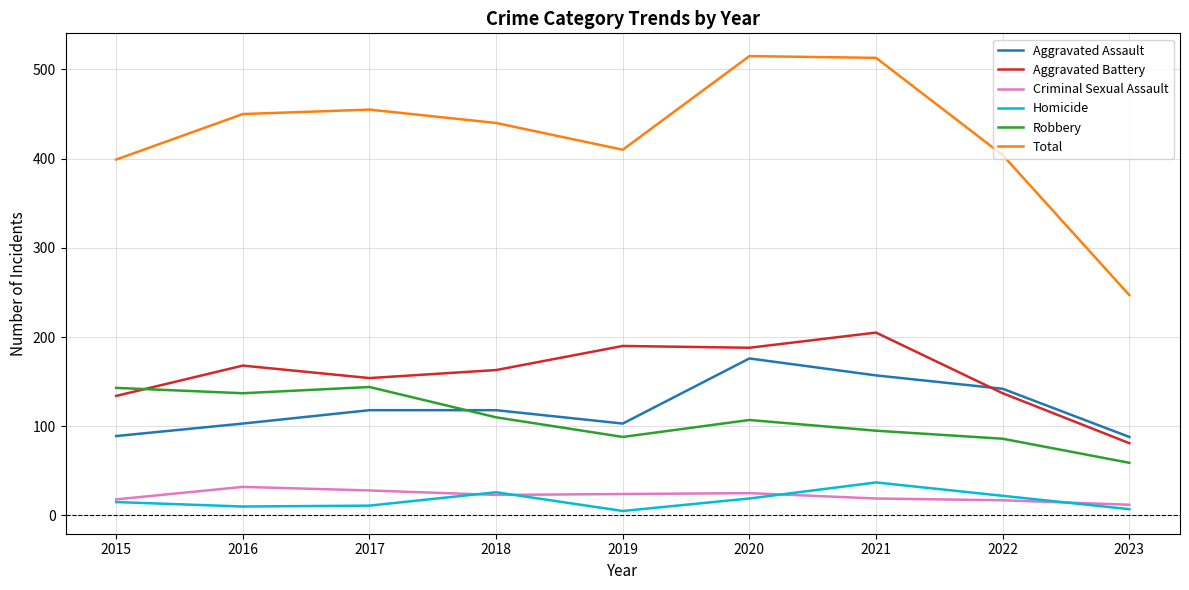

The value of Aggravated Assault at 2019 is 181. True or false?

False